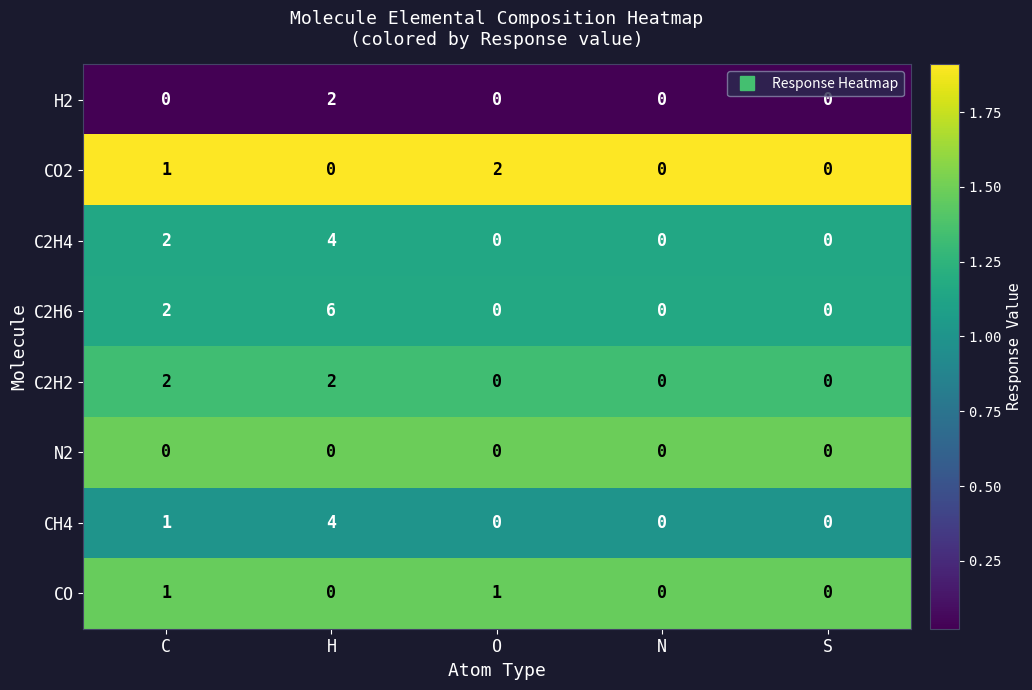

What is the difference between the maximum and second lowest values in the CH4 series?

4